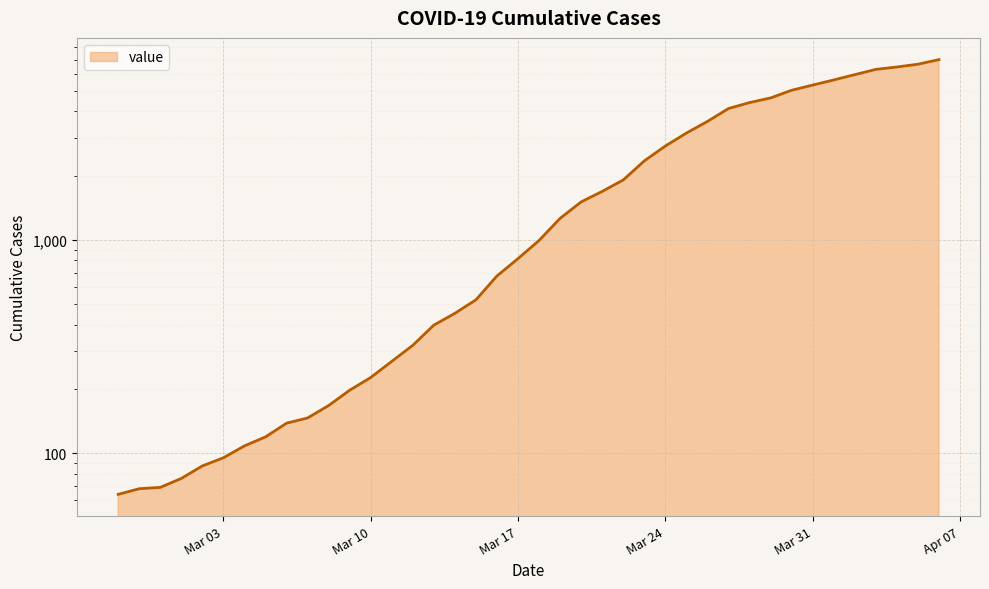

What position from the left is Mar 24?

27